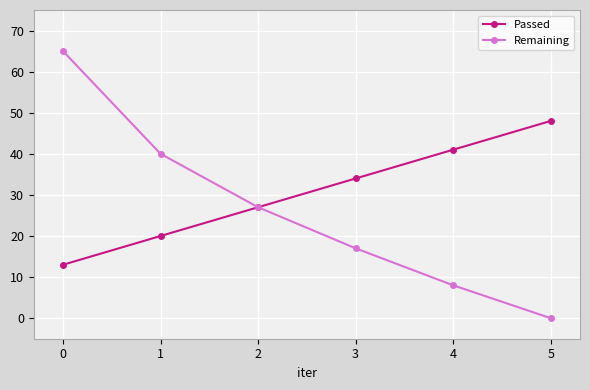

Reading left to right, transcribe all the data shown in this chart.

Passed: 13	20	27	34	41	48
Remaining: 65	40	27	17	8	0